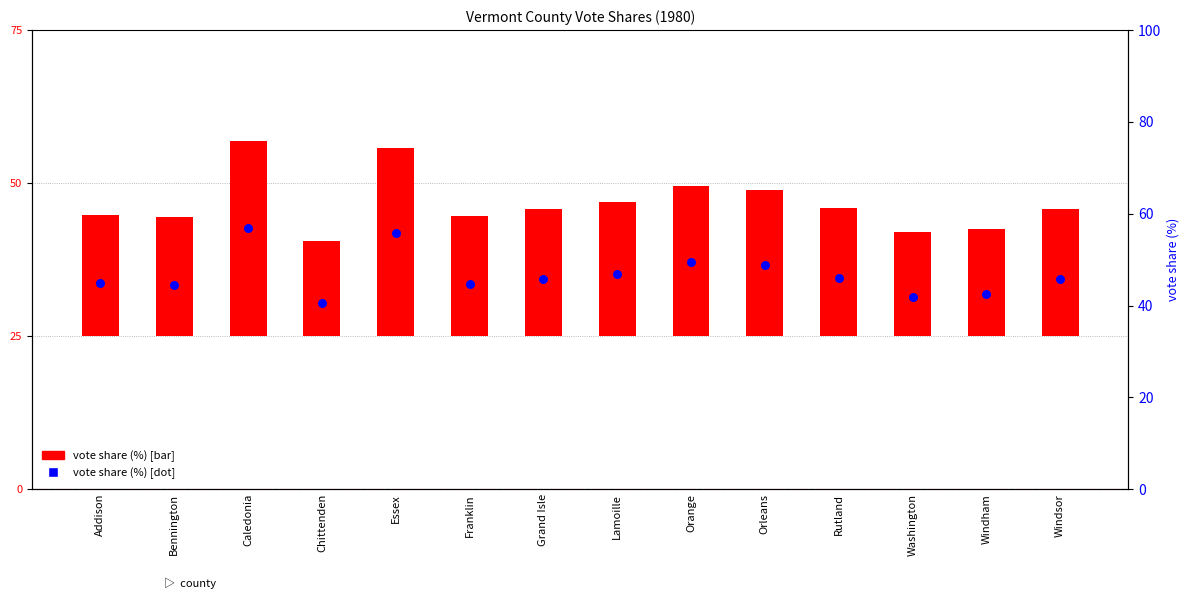

Which series has the largest Y range (max minus min)?

vote share (%)